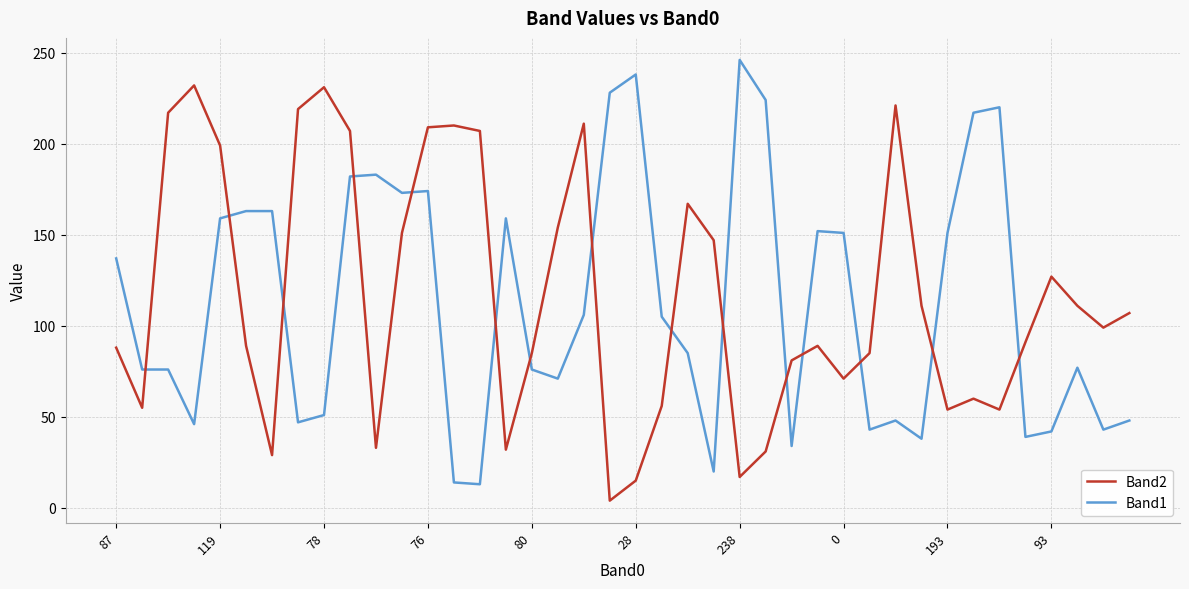

Rank the series by their average value, from highest to lowest.

Band2, Band1